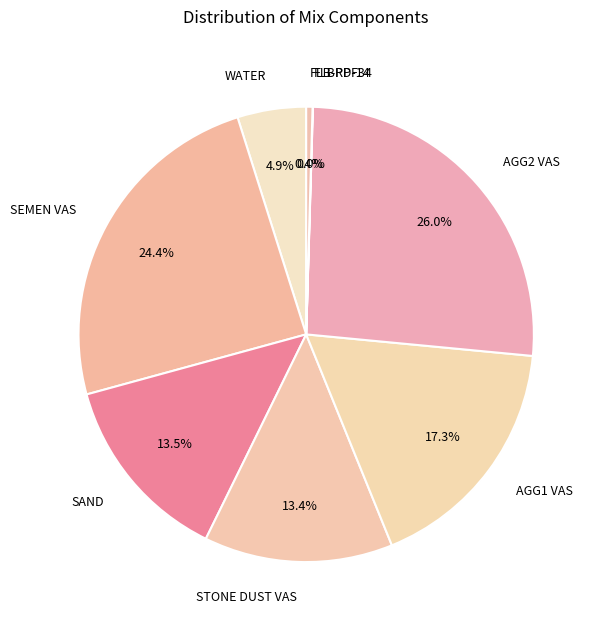

What is the ratio of the value at STONE DUST VAS to the value at SAND?

1.0